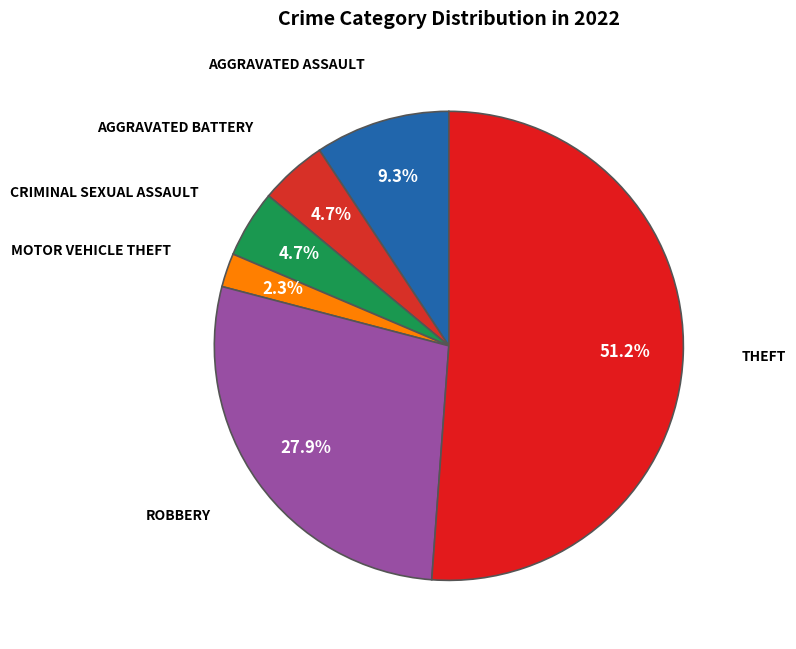

How many segments does this pie chart have?

6